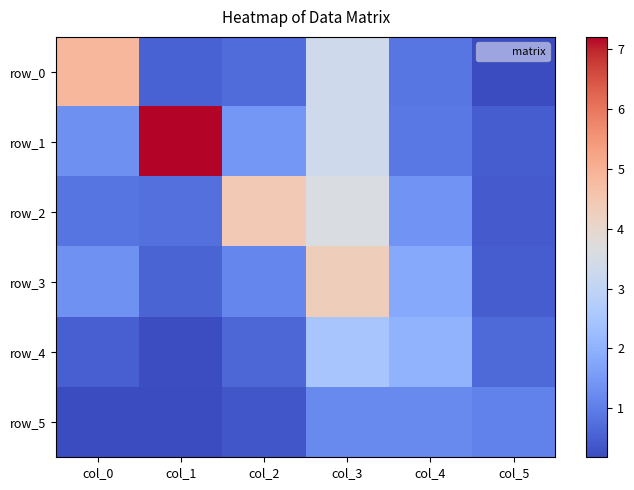

What is the sum of all row_2 values?

11.5